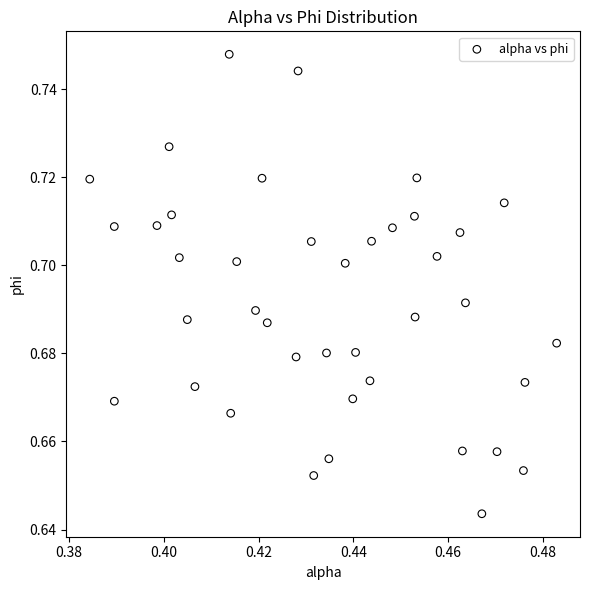

How many data points are displayed?

40